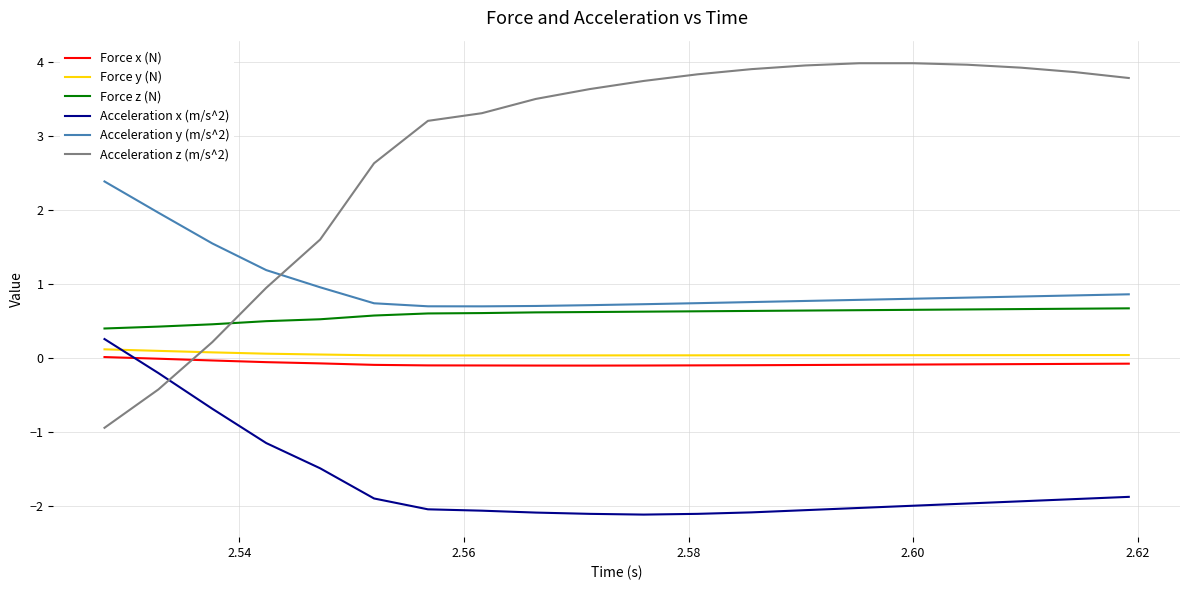

Which series has the largest total across all categories?

Acceleration z (m/s^2)